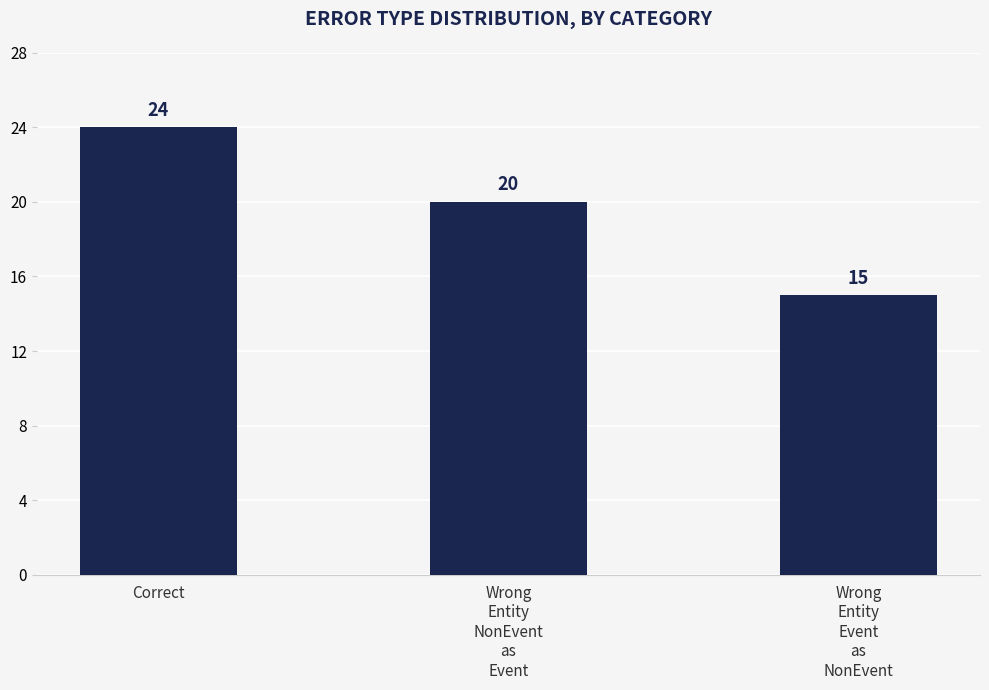

How many categories are shown in the chart?

3